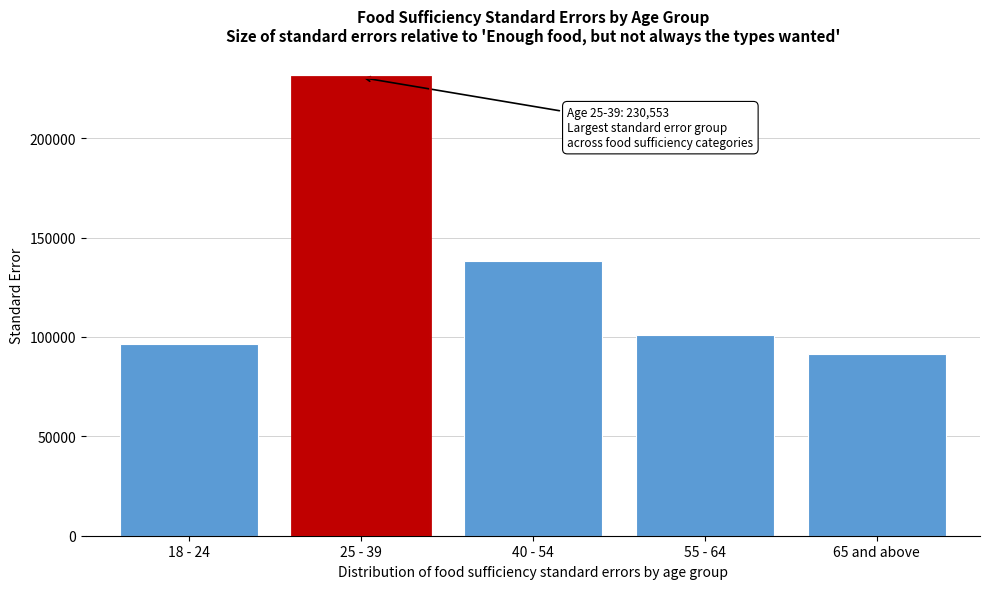

Reading right to left, transcribe all the data shown in this chart.

65 and above=91192.4	55 - 64=101043.6	40 - 54=138393.6	25 - 39=230552.6	18 - 24=96549.8